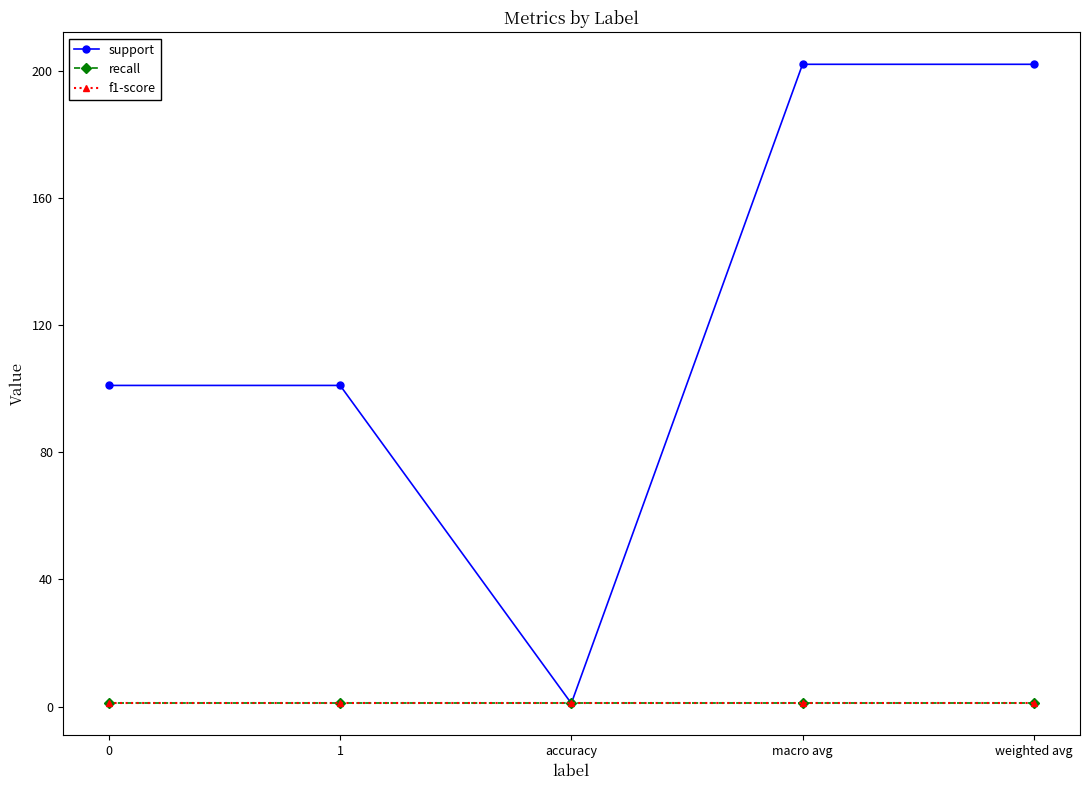

True or false: support has a value of 1 at accuracy.

True